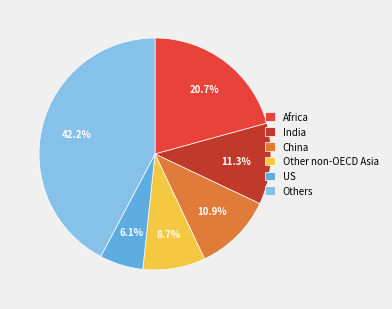

Combined, do China and India account for over 50%?

No